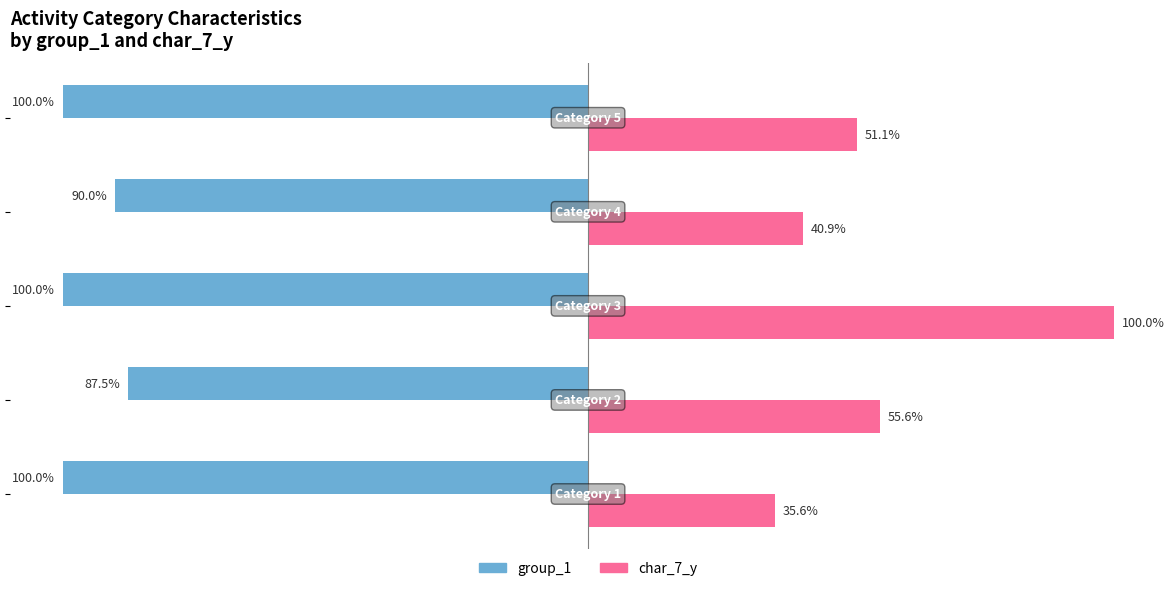

Which series has the widest spread of values?

char_7_y